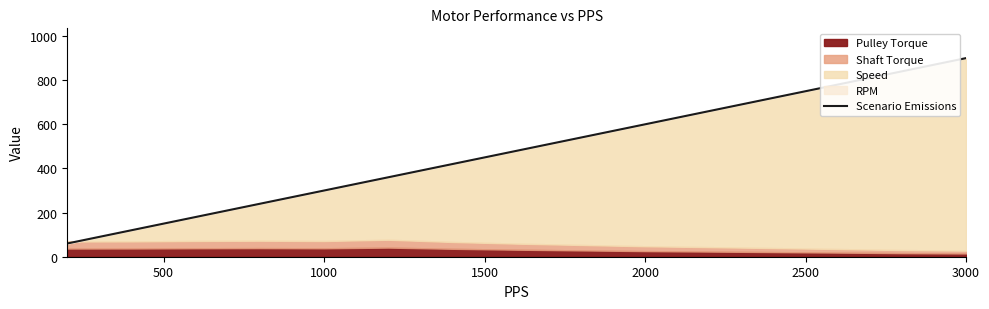

What is the difference between the maximum and minimum values?

840